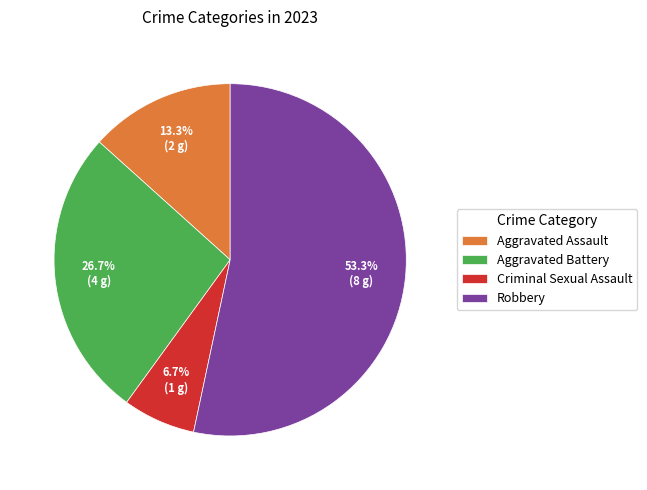

What is the largest slice in the pie chart?

Robbery